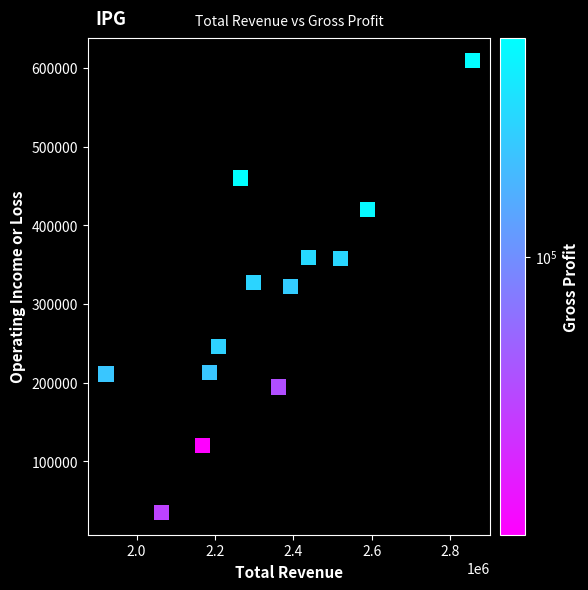

What is the range of Y values (max minus min)?

573400